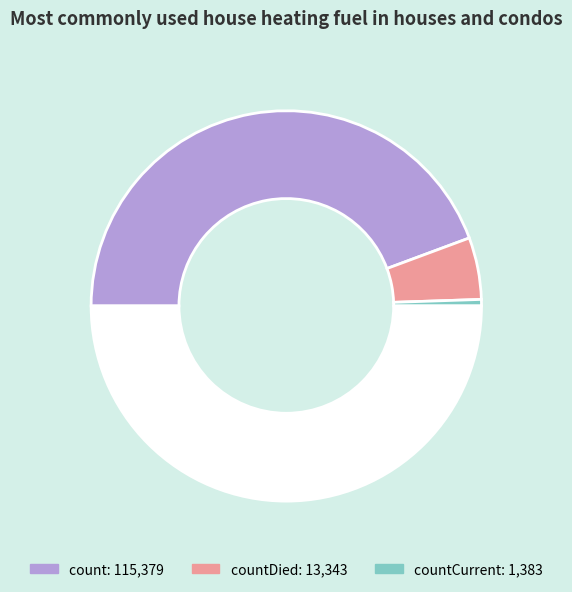

Rank the categories by value from lowest to highest.

countCurrent, countDied, count